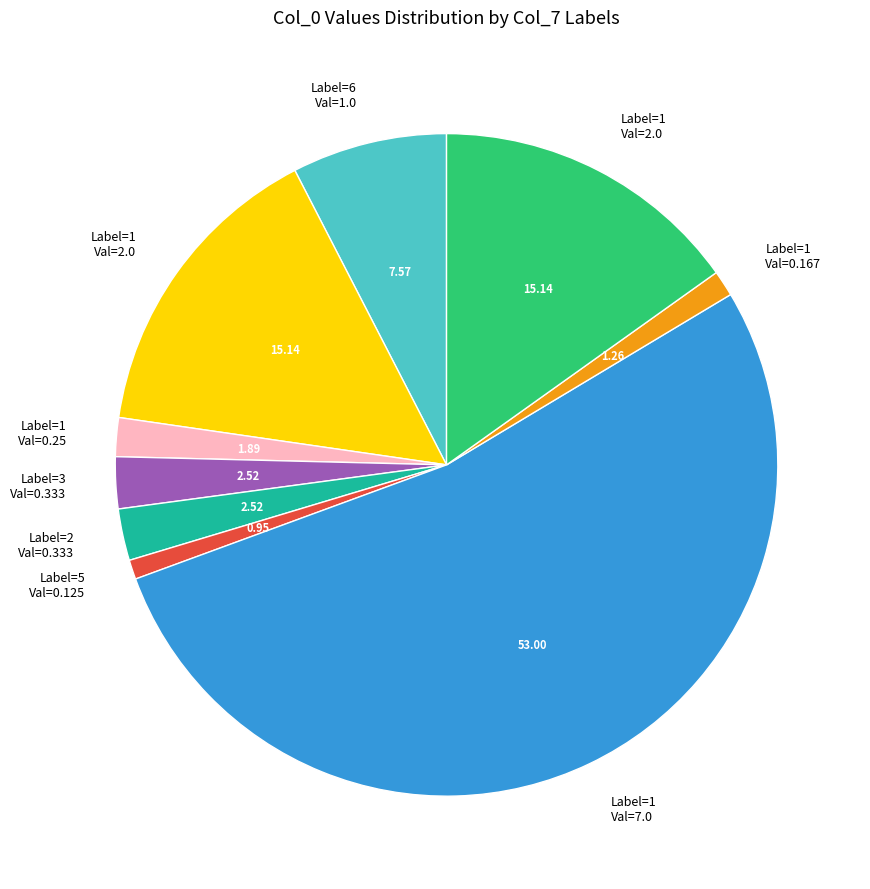

Is there any slice that represents more than half of the pie?

Yes